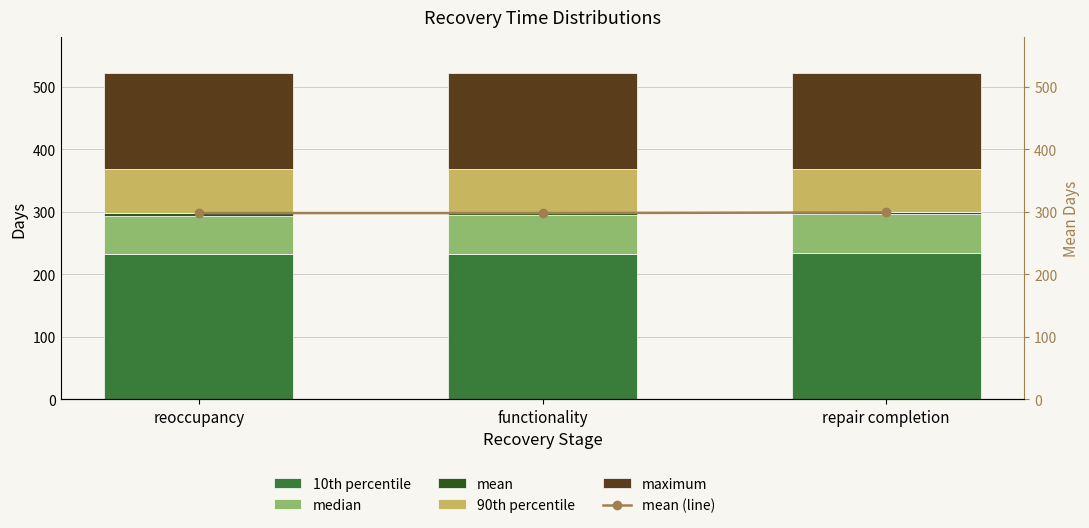

What is the difference between the highest and lowest values at reoccupancy?

294